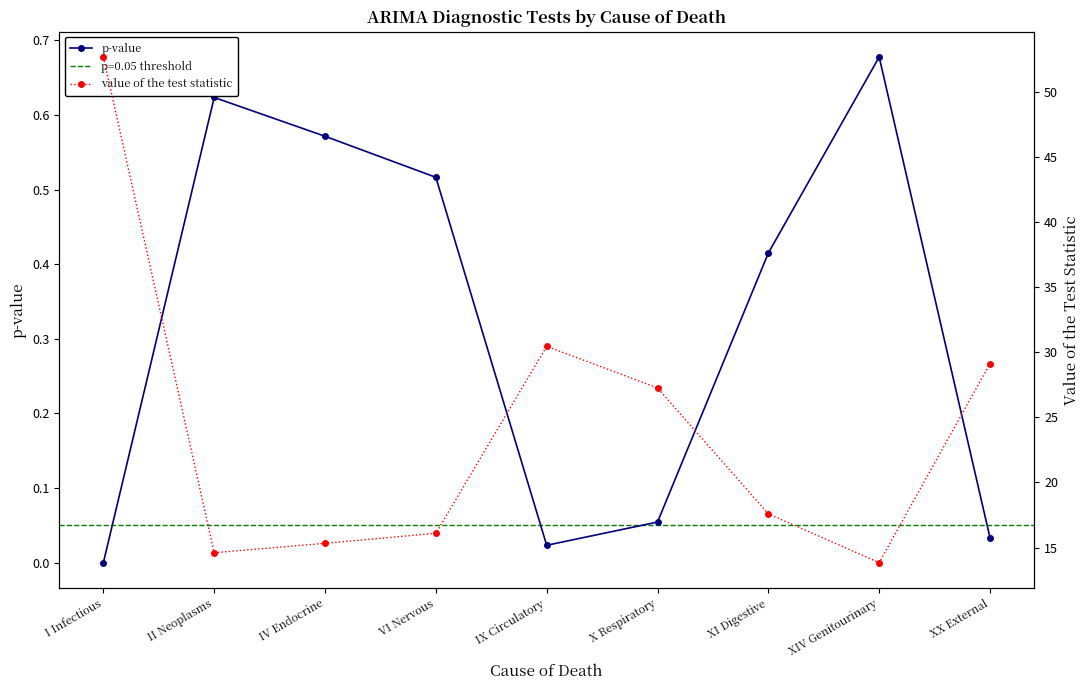

What is the maximum value for value of the test statistic?

52.7